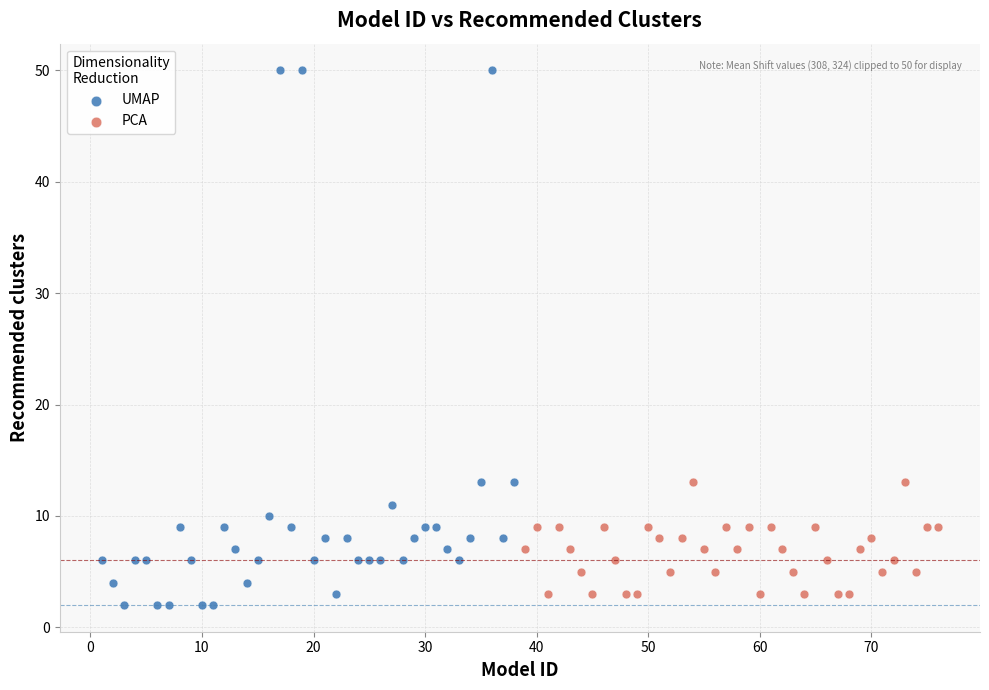

What are all the series names shown in the legend?

UMAP, PCA